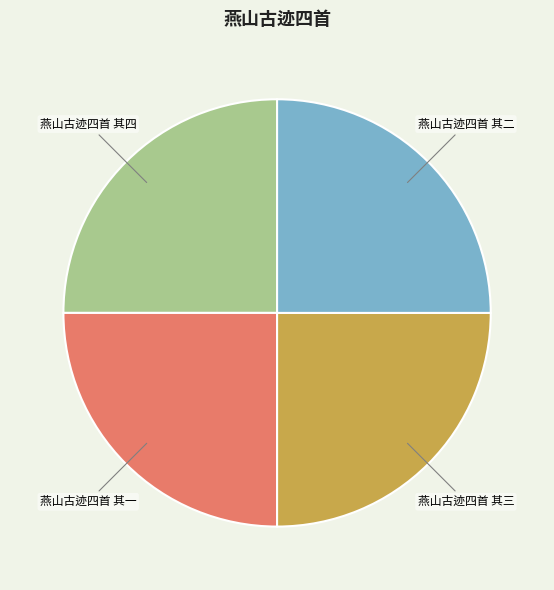

Approximately how many times larger is the value at 燕山古迹四首 其四 compared to 燕山古迹四首 其一?

1.0